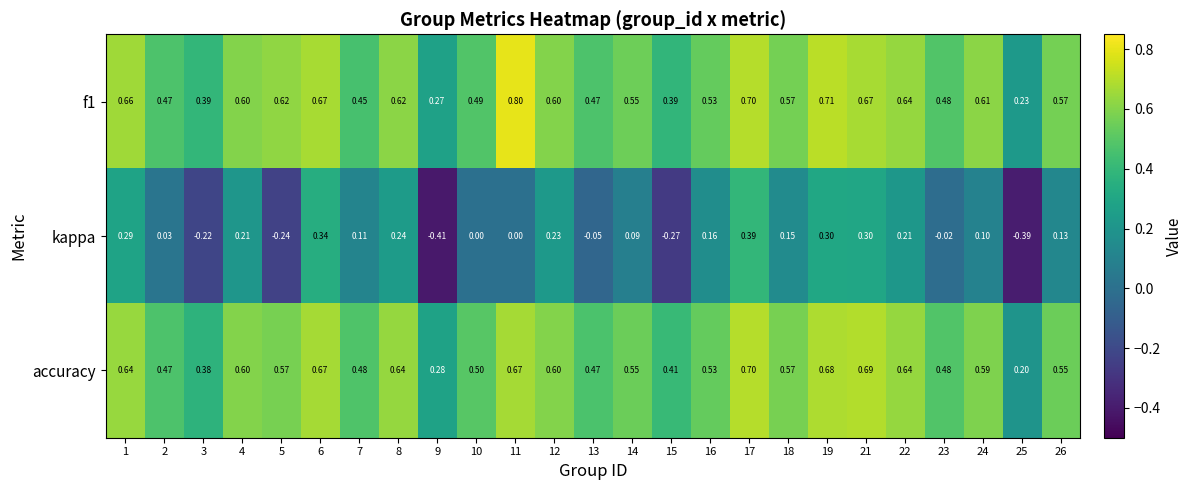

Is the value of accuracy at 23 greater than the value of kappa at 25?

Yes